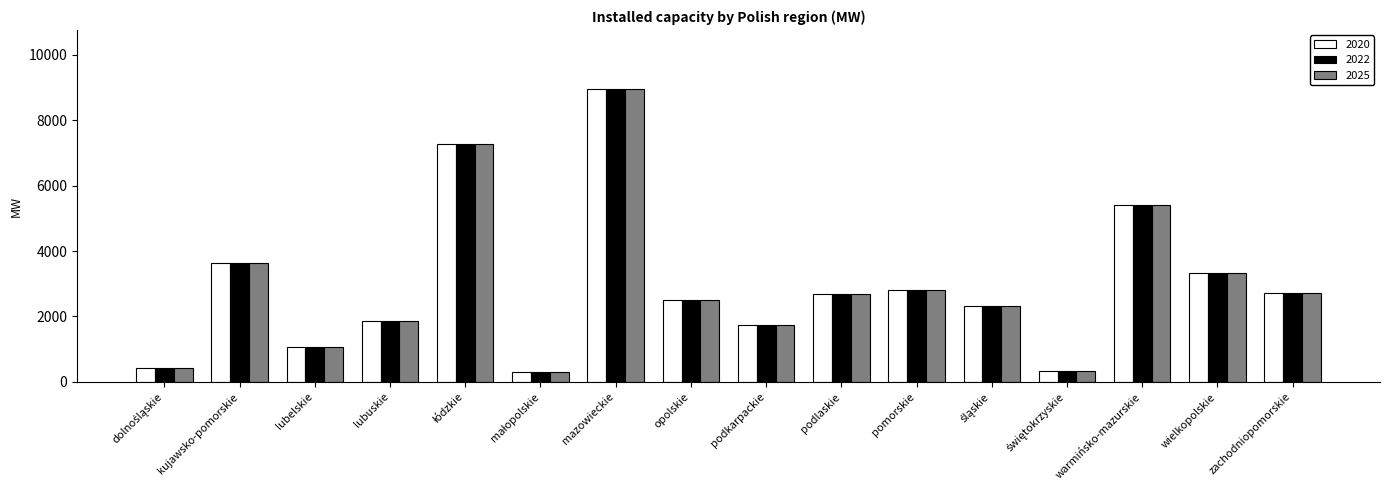

True or false: 2020 has a value of 1750 at podkarpackie.

True